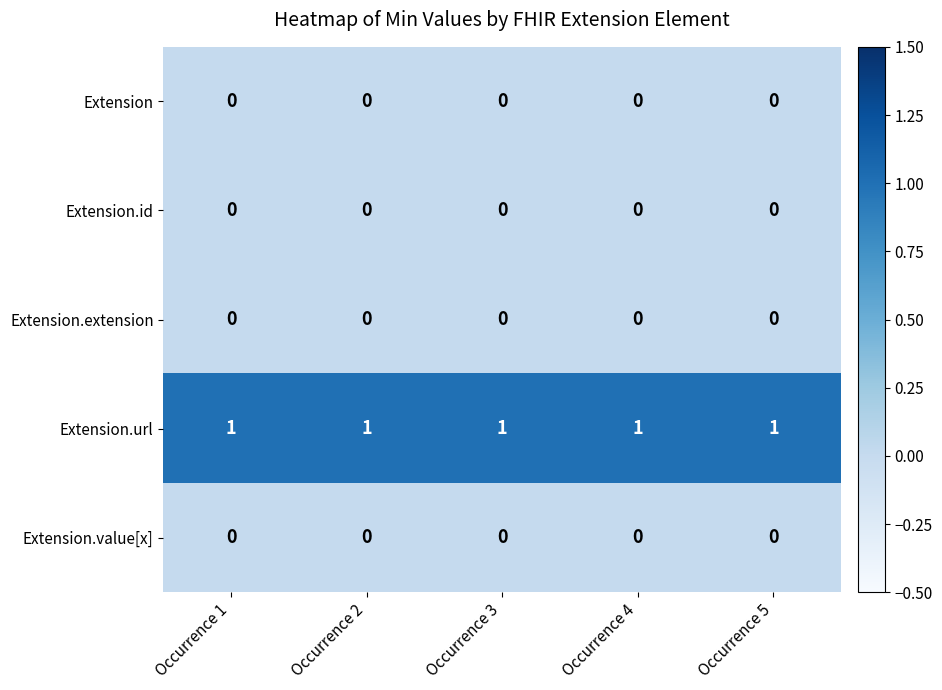

The Extension.extension series shows 0 at Occurrence 1. True or false?

True